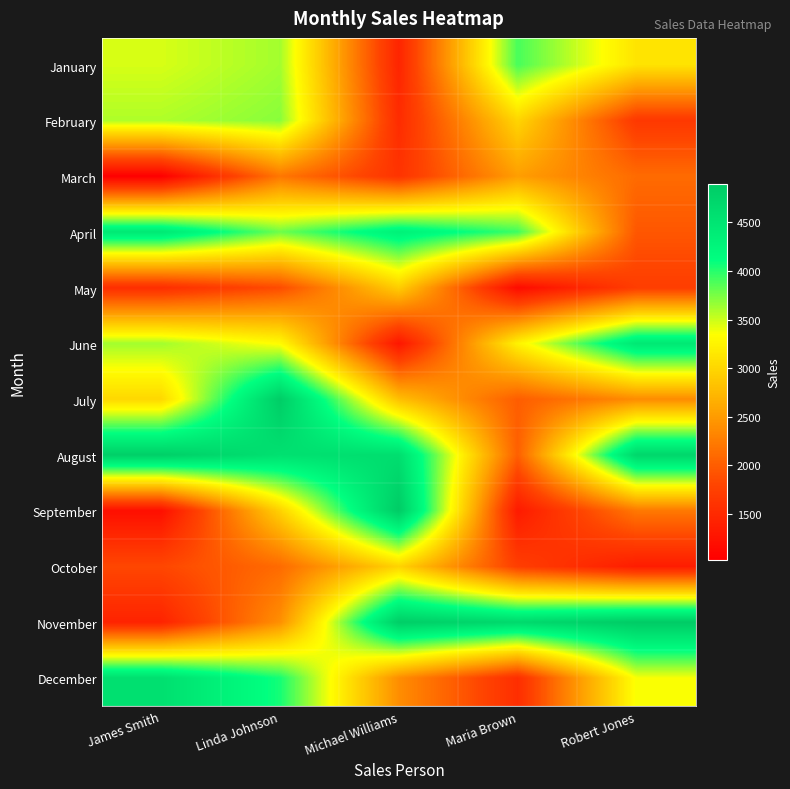

Which has a higher value, Linda Johnson or Robert Jones?

Linda Johnson